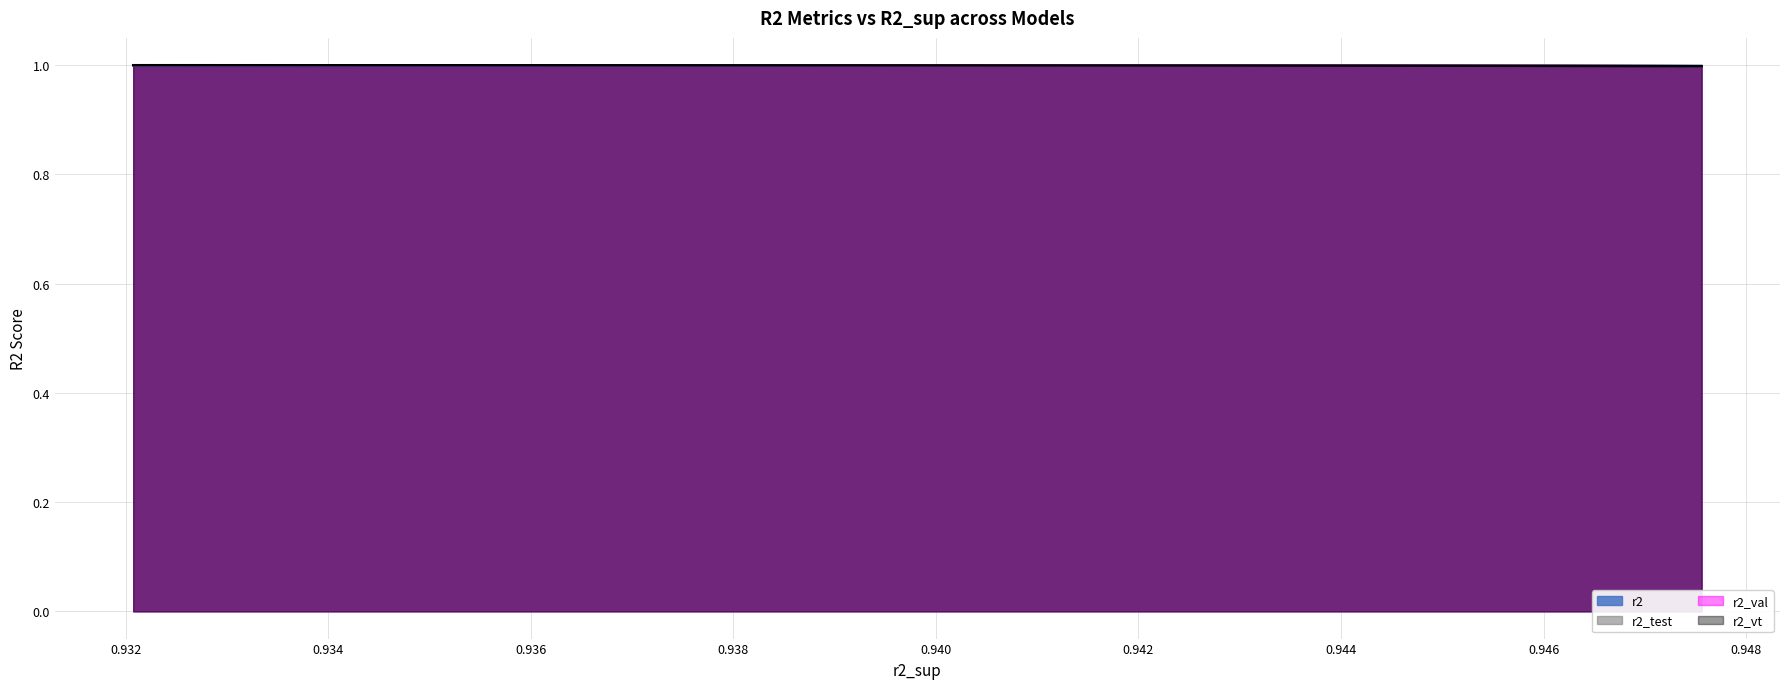

The r2_val series shows 0.4 at model_2_5_12. True or false?

False